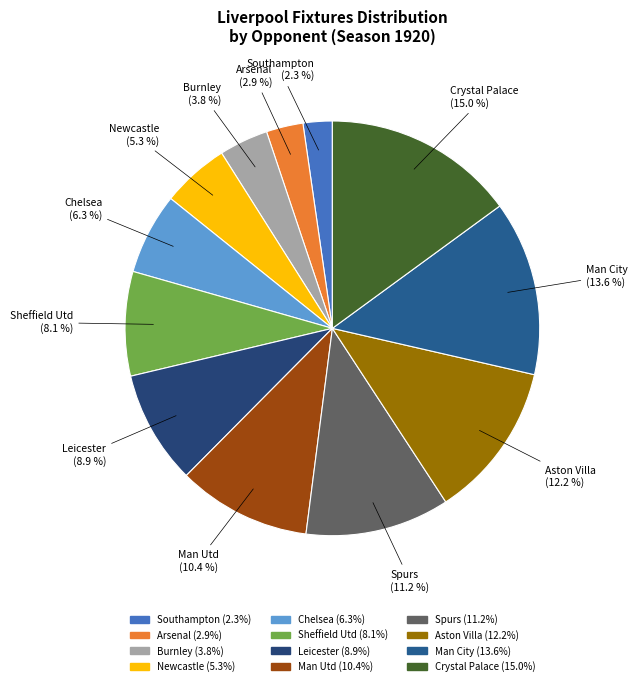

Count the number of slices in the pie.

12